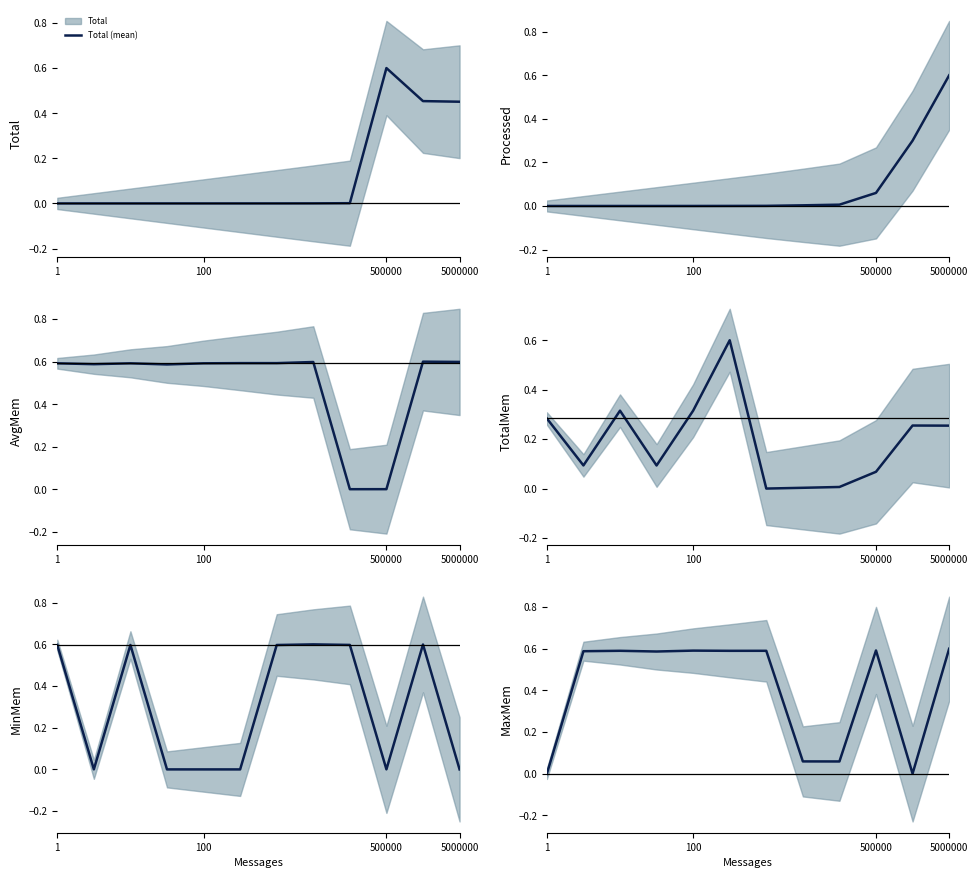

How many values in MaxMem (mean) are above zero?

11